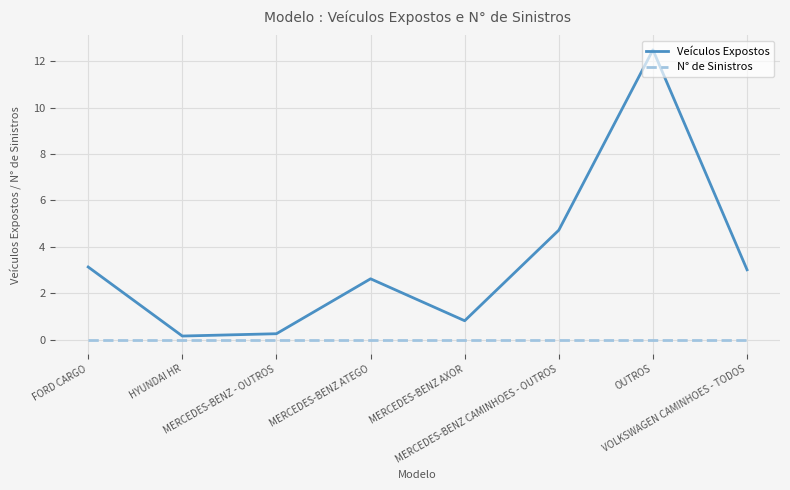

How many lines are shown in the chart?

2